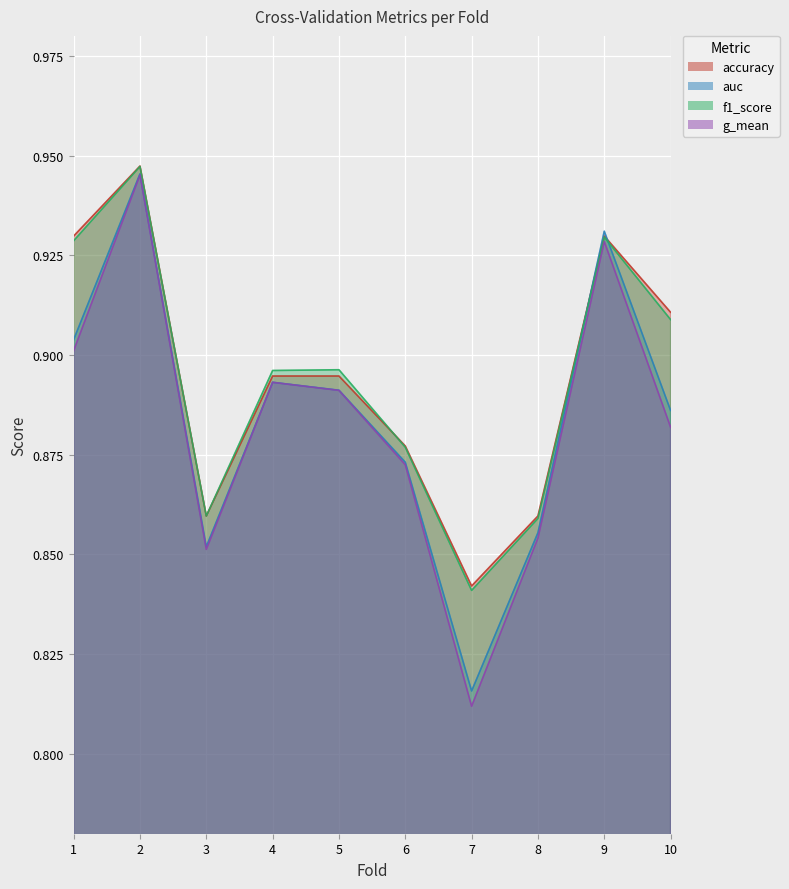

Reading left to right, transcribe all the data shown in this chart.

accuracy: 1=0.9	2=0.9	3=0.9	4=0.9	5=0.9	6=0.9	7=0.8	8=0.9	9=0.9	10=0.9
auc: 1=0.9	2=0.9	3=0.9	4=0.9	5=0.9	6=0.9	7=0.8	8=0.9	9=0.9	10=0.9
f1_score: 1=0.9	2=0.9	3=0.9	4=0.9	5=0.9	6=0.9	7=0.8	8=0.9	9=0.9	10=0.9
g_mean: 1=0.9	2=0.9	3=0.9	4=0.9	5=0.9	6=0.9	7=0.8	8=0.9	9=0.9	10=0.9